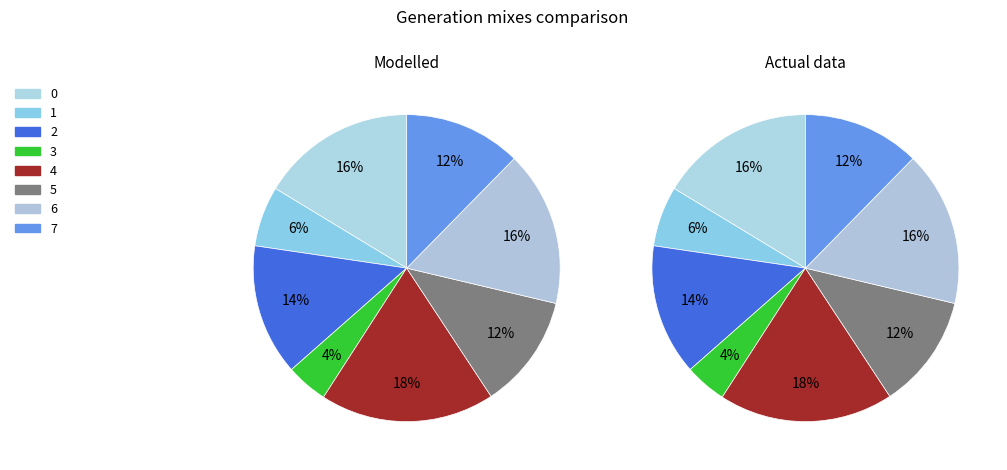

Which slice is the largest?

4